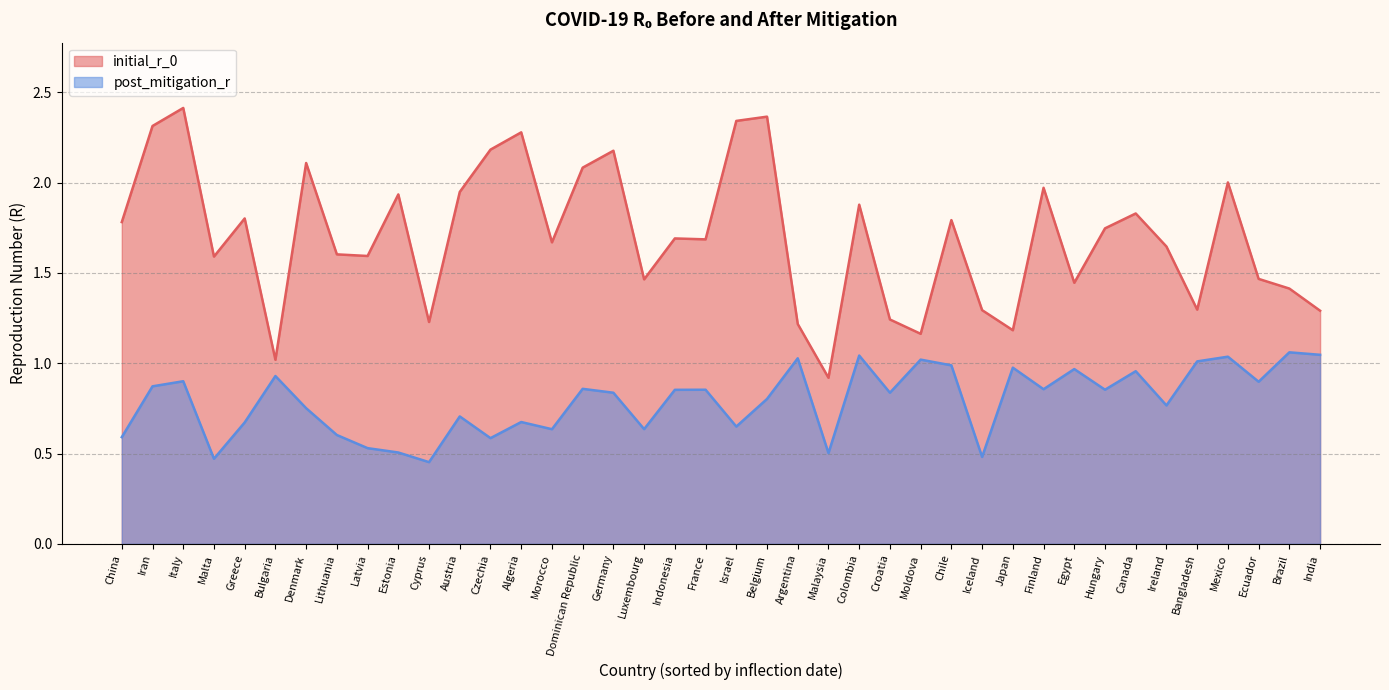

What is the minimum value shown in the chart?

0.5